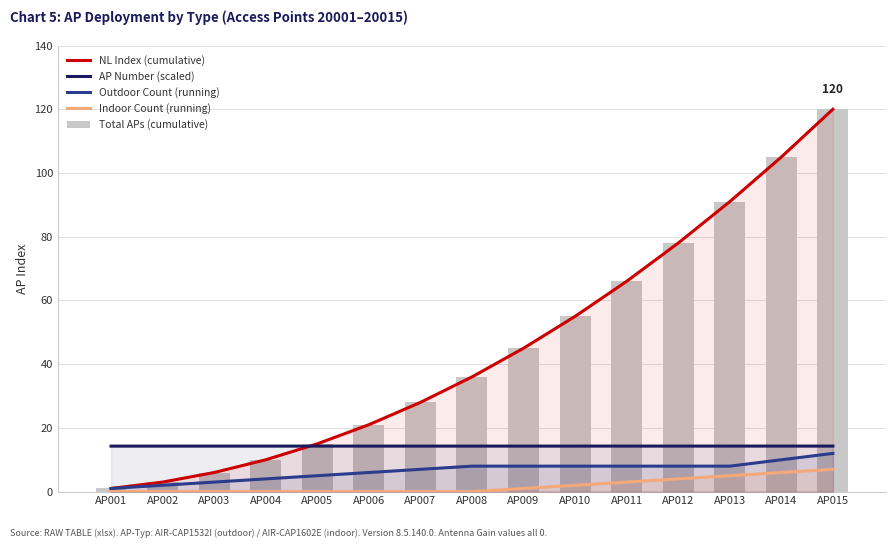

True or false: Total APs (cumulative) has a value of 55.0 at AP010.

True